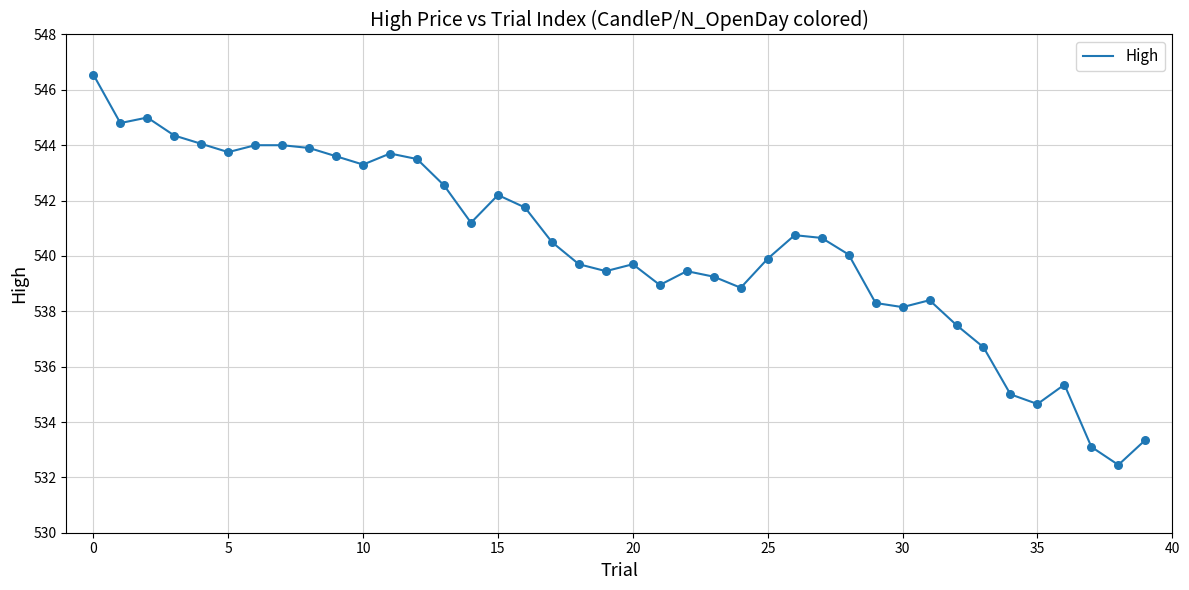

What is the minimum value shown in the chart?

532.5